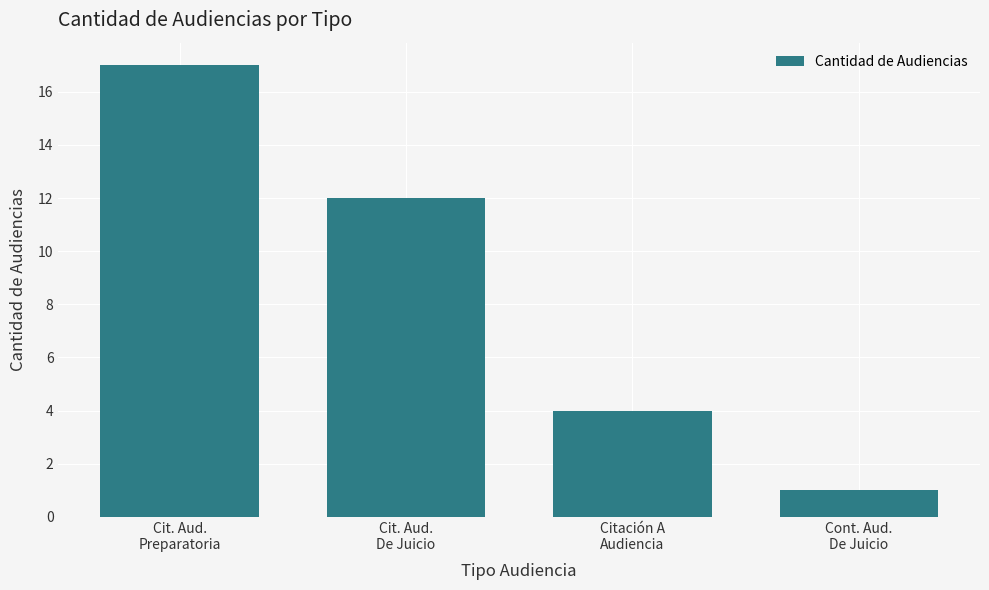

What is the label of the 2nd bar from the right?

Citación A
Audiencia